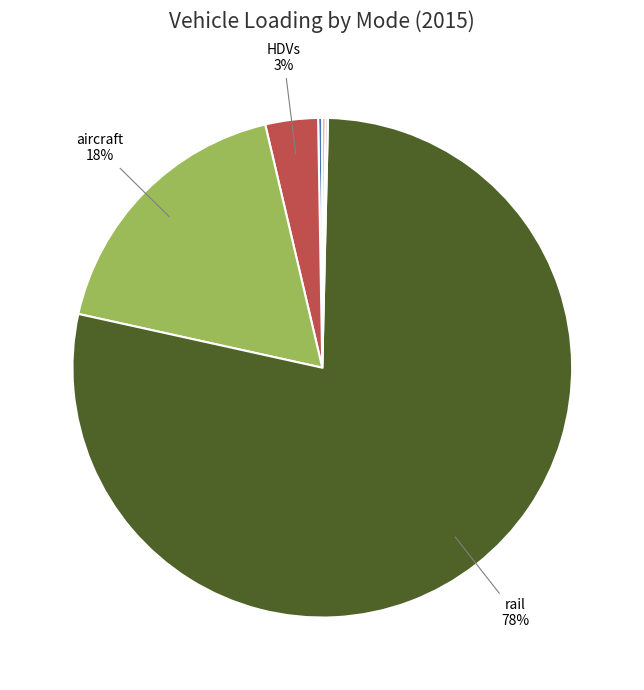

Does any single category account for the majority?

Yes